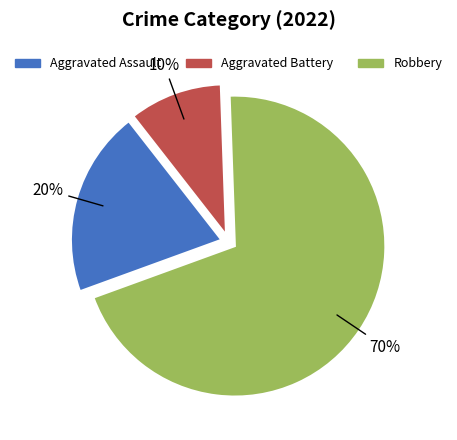

Do Robbery and Aggravated Assault together represent more than half of the pie?

Yes